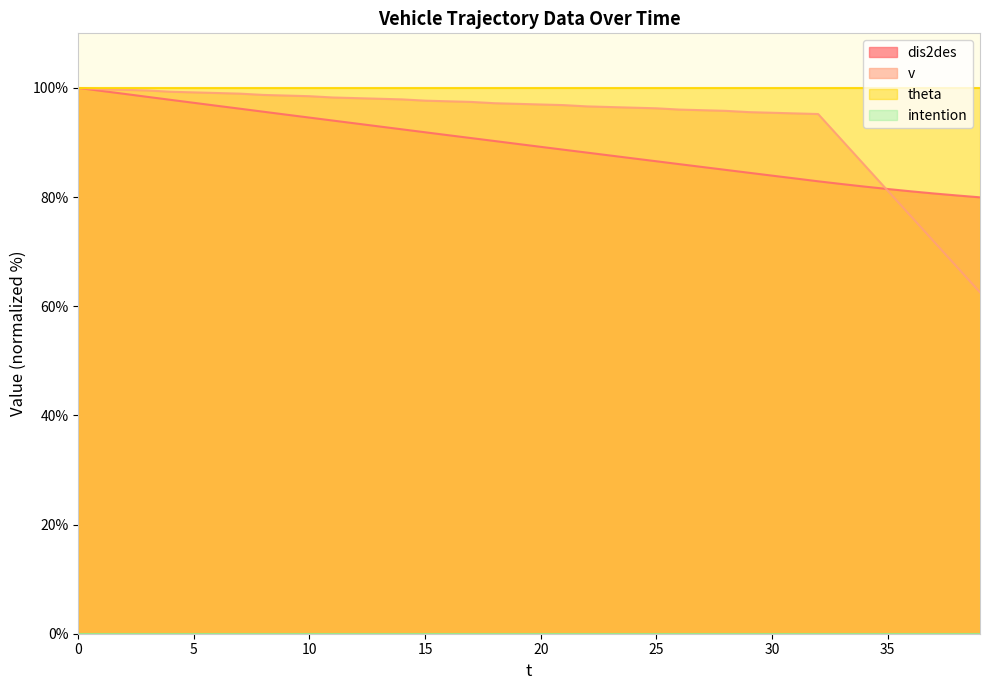

Which series has the largest total across all categories?

theta